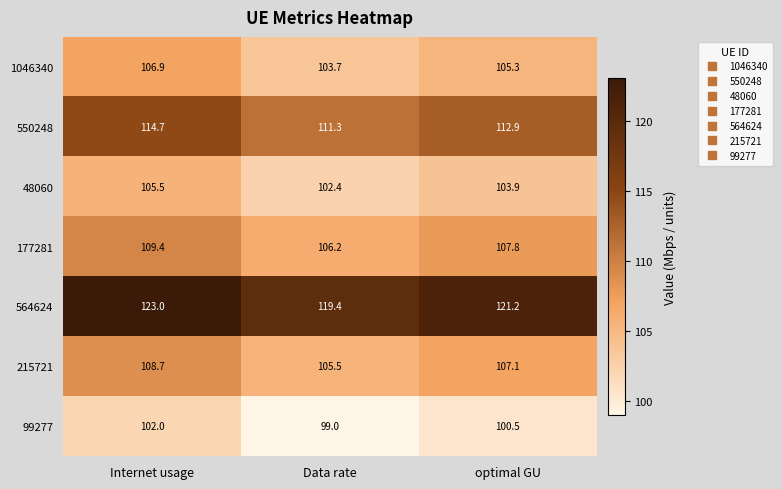

How many series are shown in this chart?

7